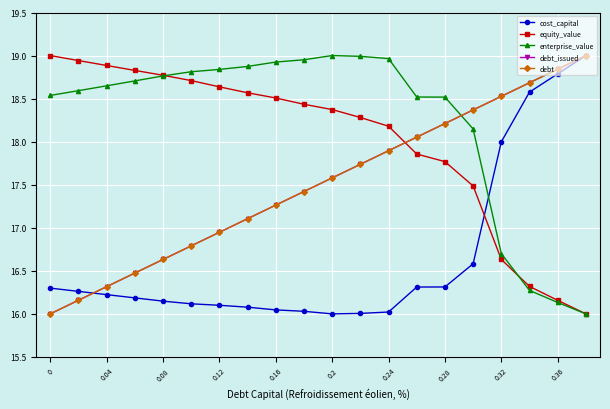

Does the chart have visible grid lines?

Yes